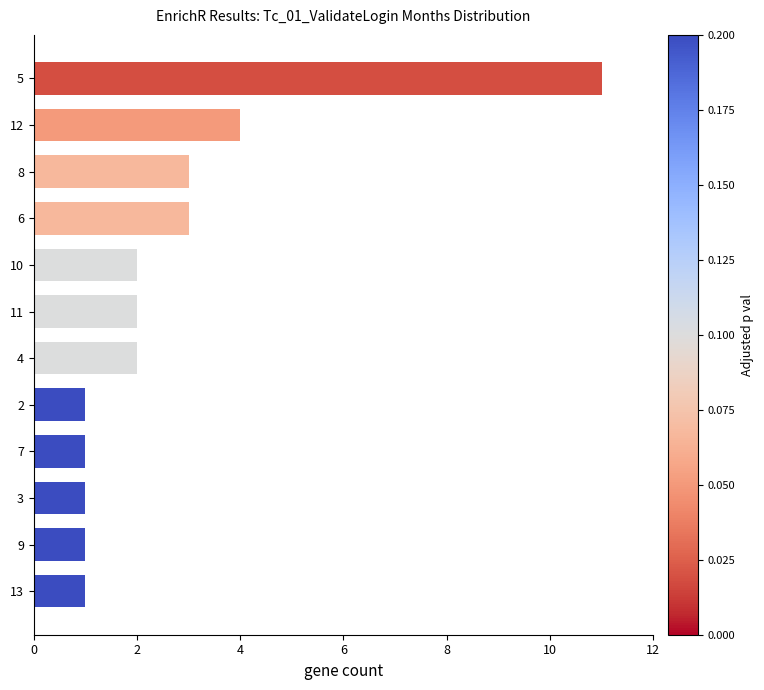

Where is the data nearest to the value 6?

12